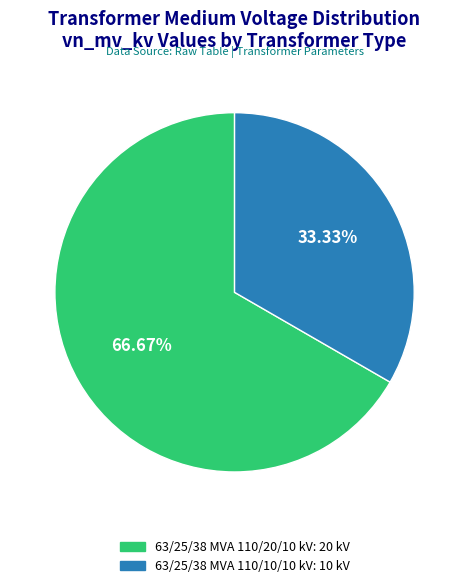

What percentage is the 63/25/38 MVA 110/10/10 kV slice, to the nearest percent?

33%